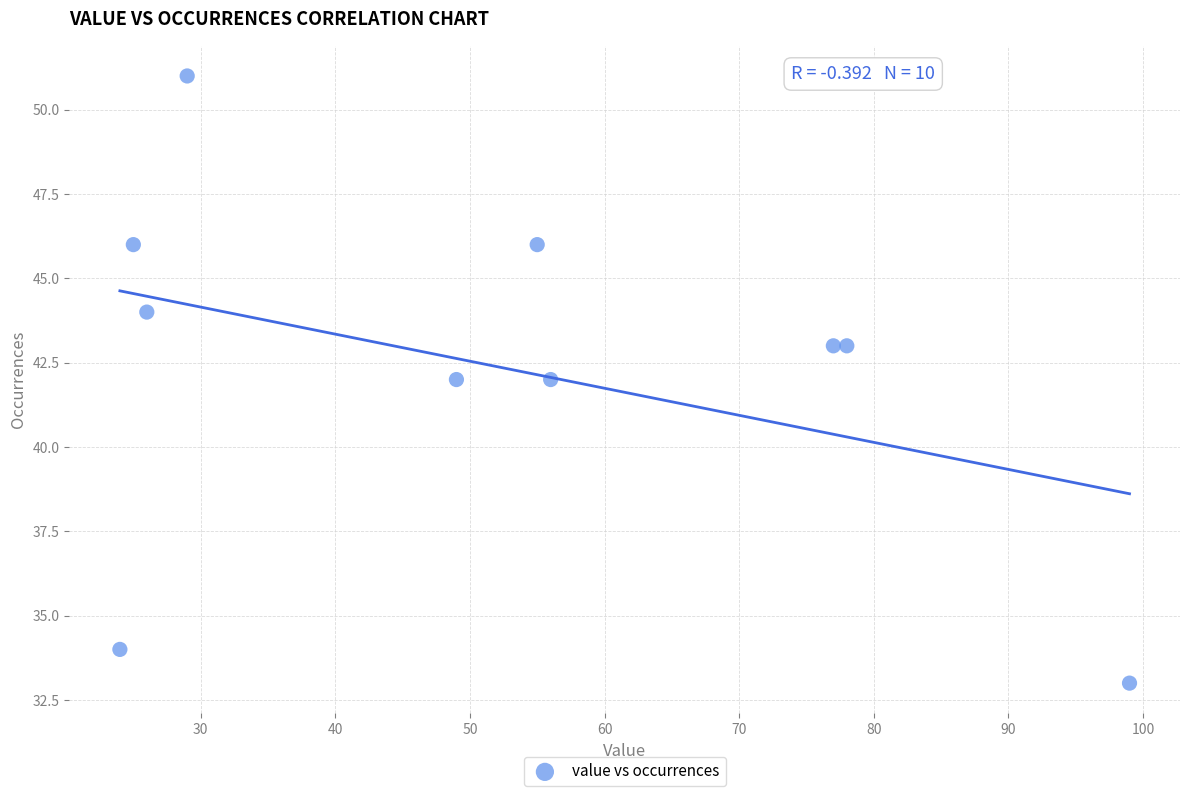

What is the range of X values (max minus min)?

75